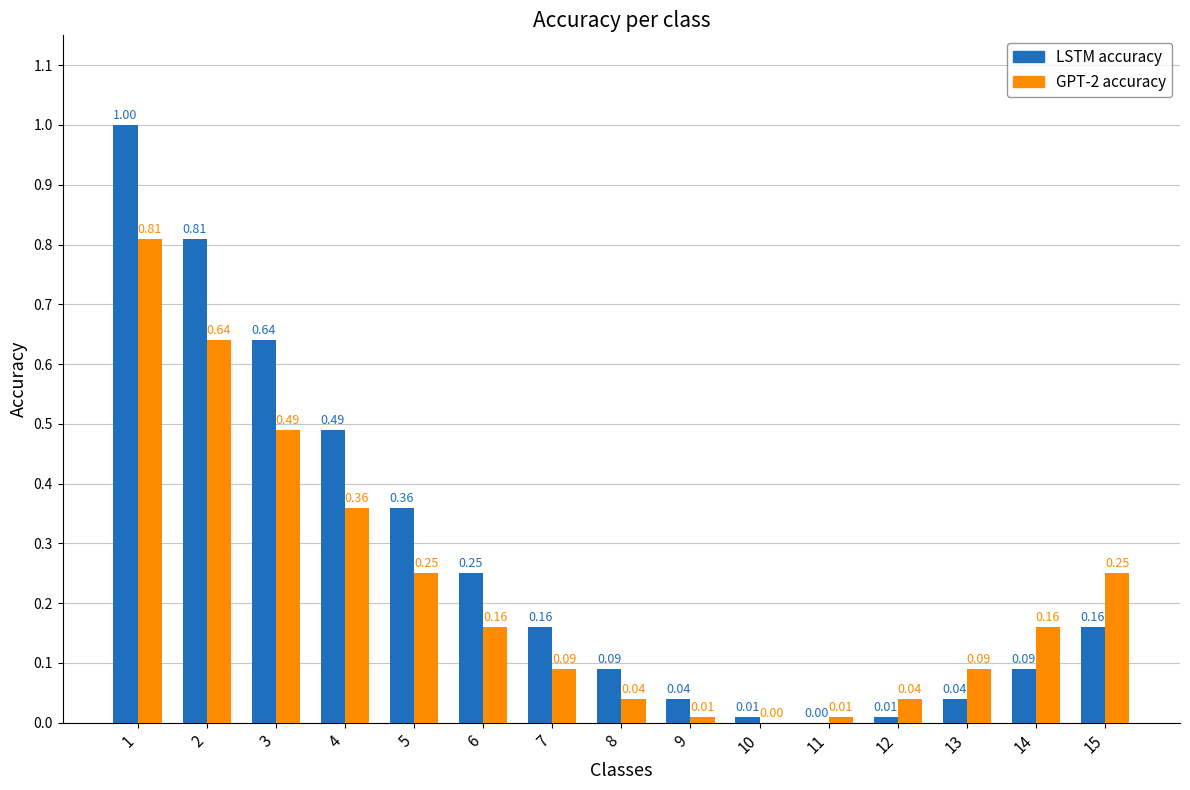

What is the total value across all series at 2?

1.5